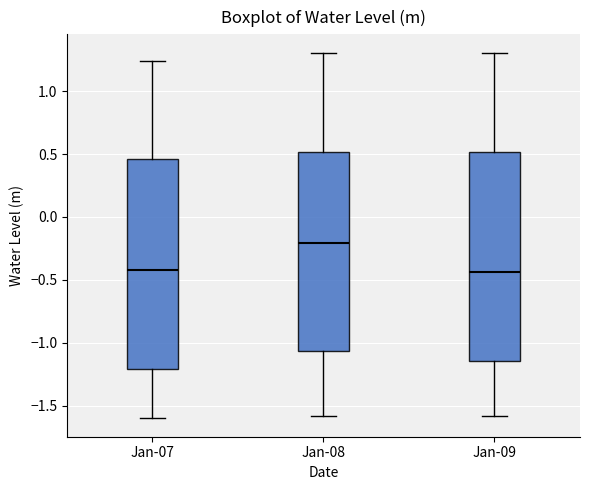

Where does the upper whisker of the box for Jan-07 end on the y-axis? The values are not printed on the chart, so give them approximately, as read against the axis.

1.25